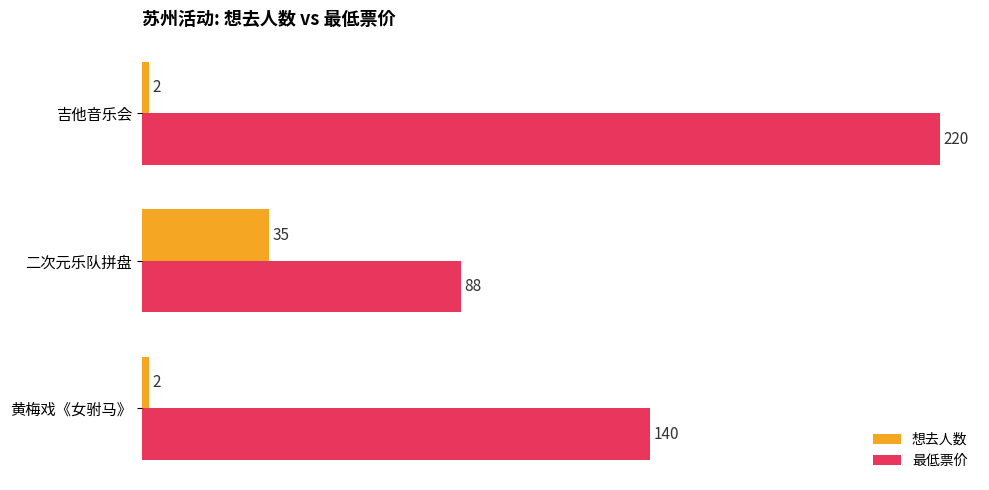

At how many categories does at least one series exceed 187?

1